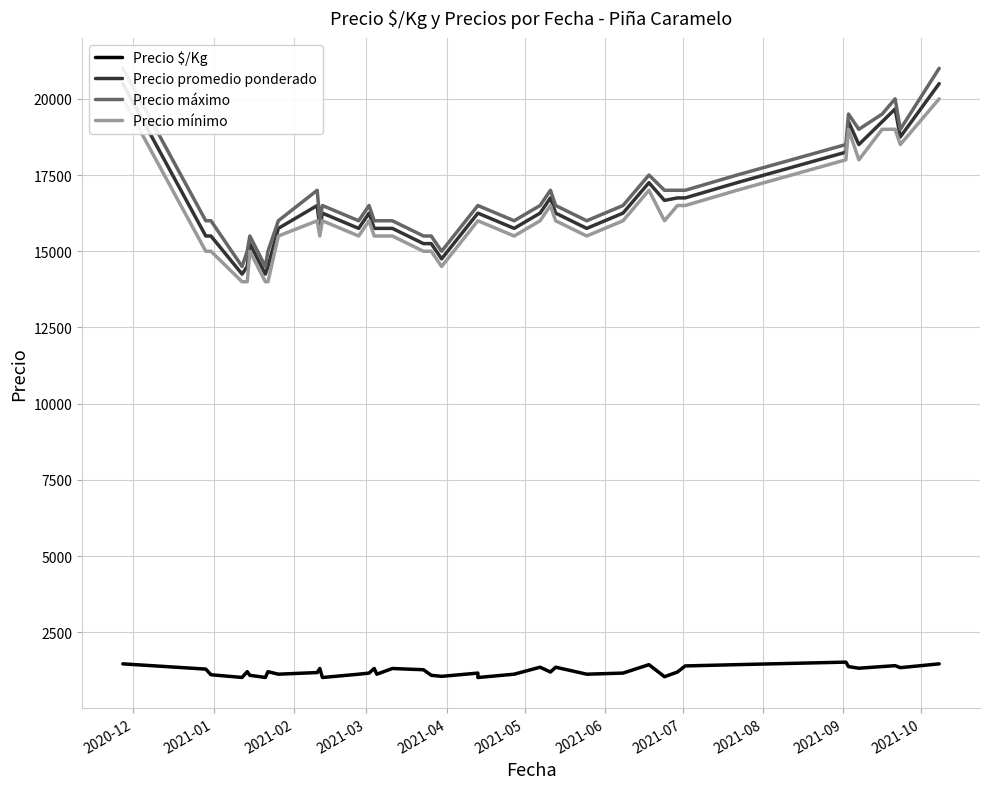

How many data points in Precio $/Kg are above 1208?

18